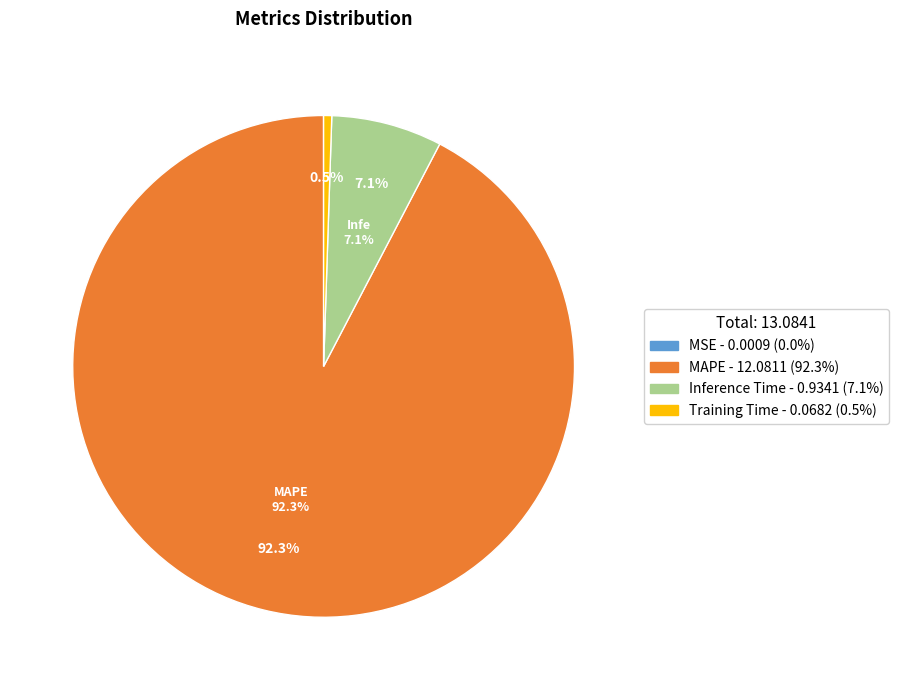

True or false: Inference Time accounts for 7% of the total.

True